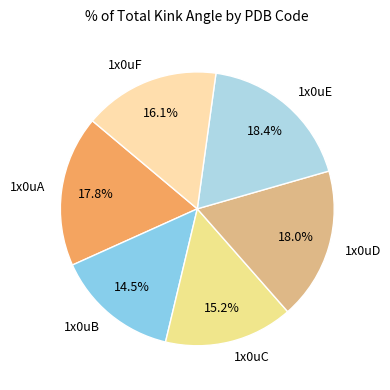

To the nearest percent, what percentage of the pie is 1x0uF?

16%